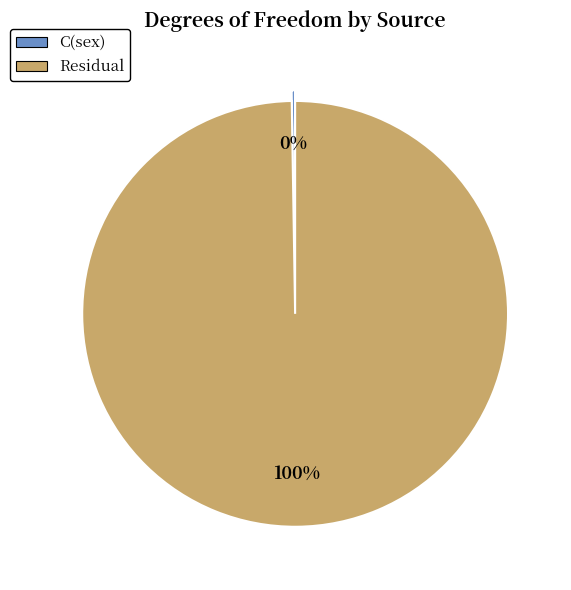

True or false: Residual accounts for 93% of the total.

False